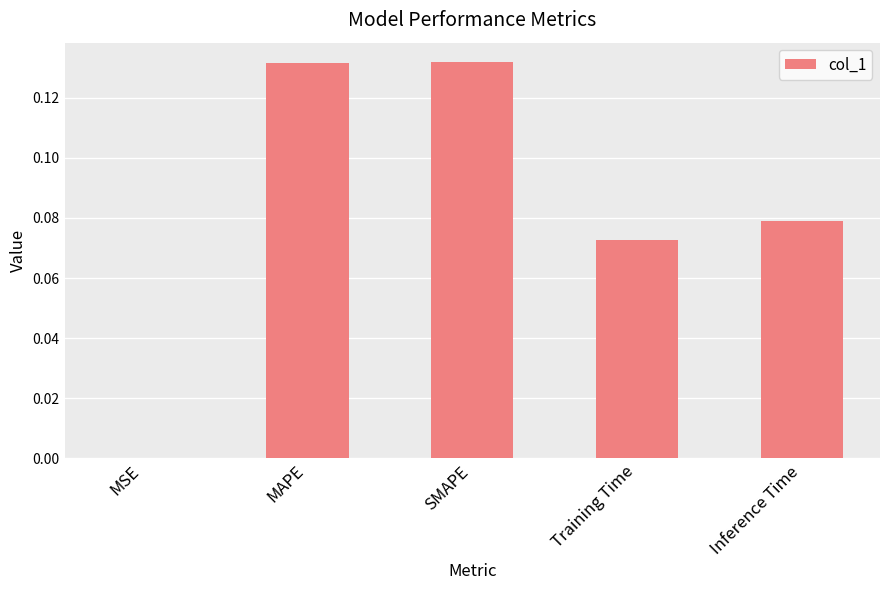

Is it true that the value at MSE is 0.0?

True